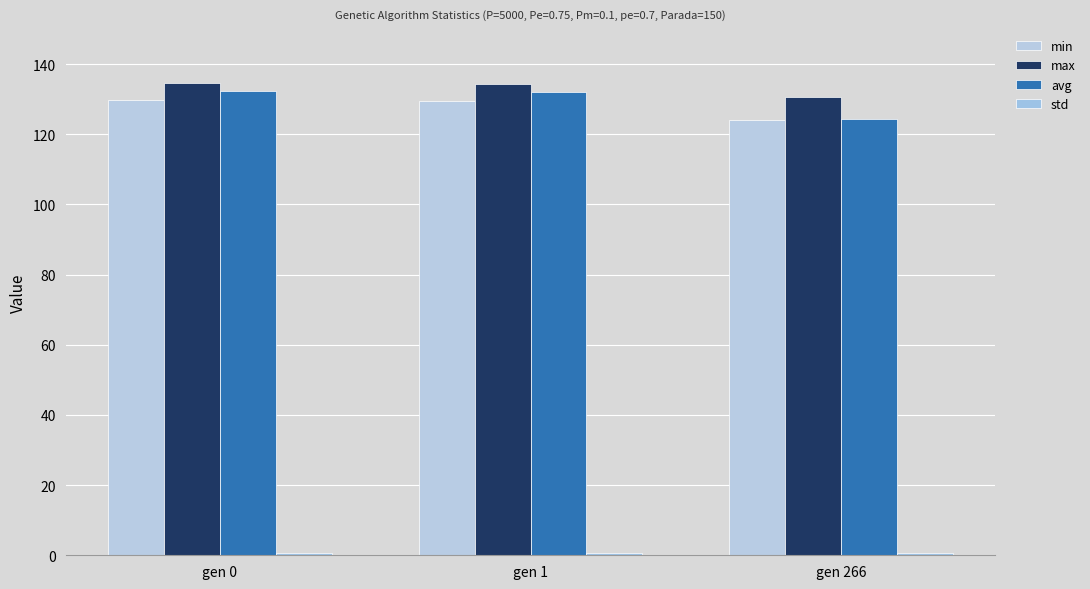

What is the total value across all series at gen 0?

397.4